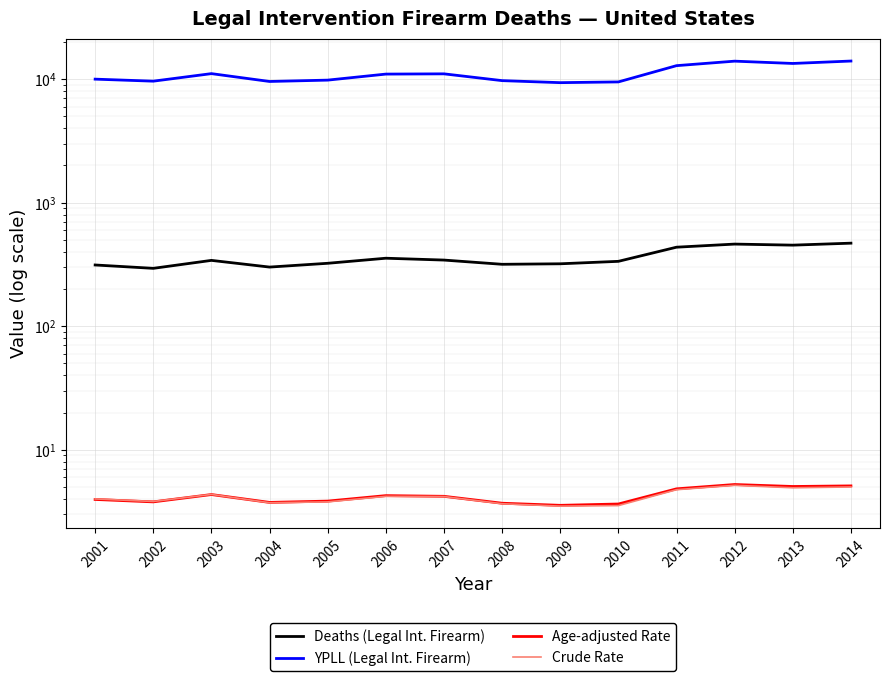

What is the highest value of the Age-adjusted Rate series?

5.2